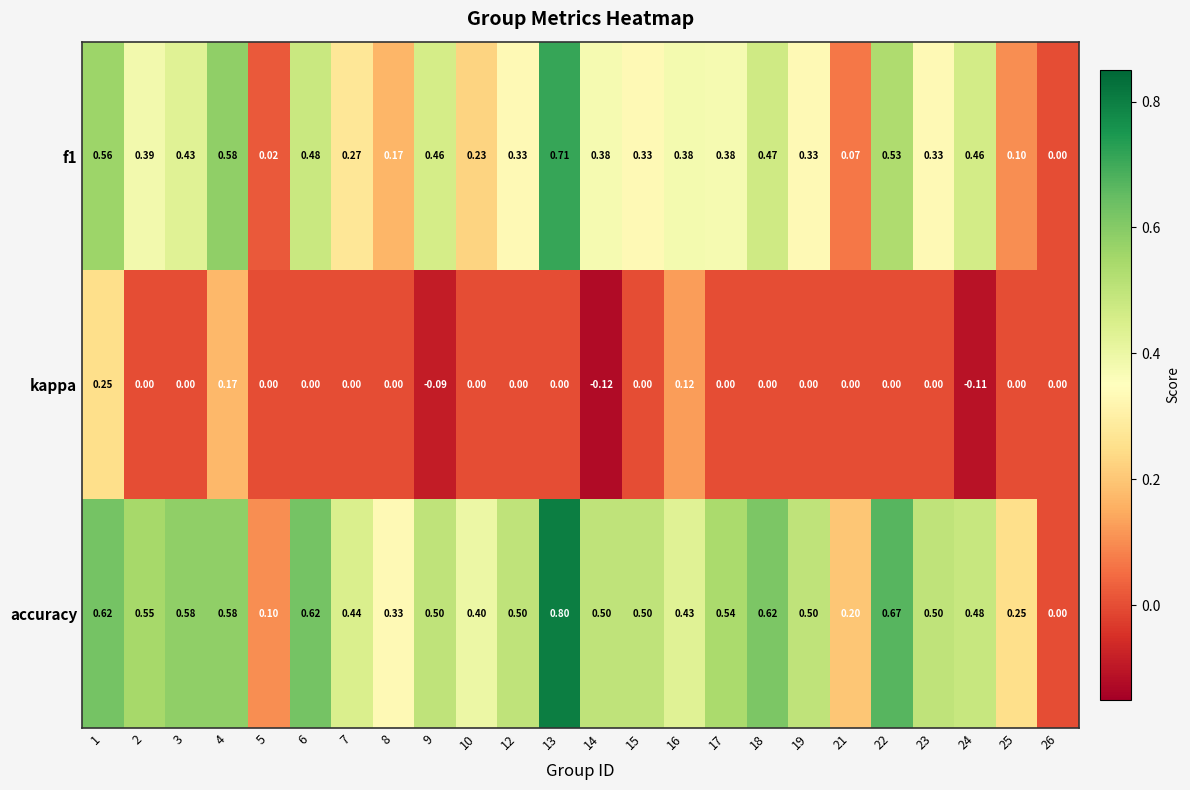

Between 17 and 26, which series saw the biggest shift?

accuracy